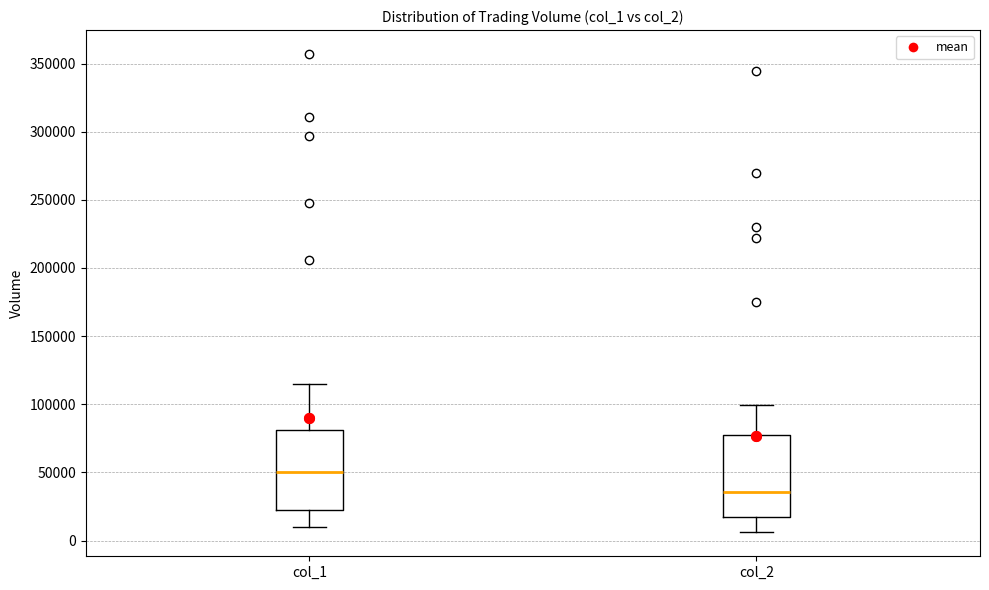

Which box has the highest median line?

col_1